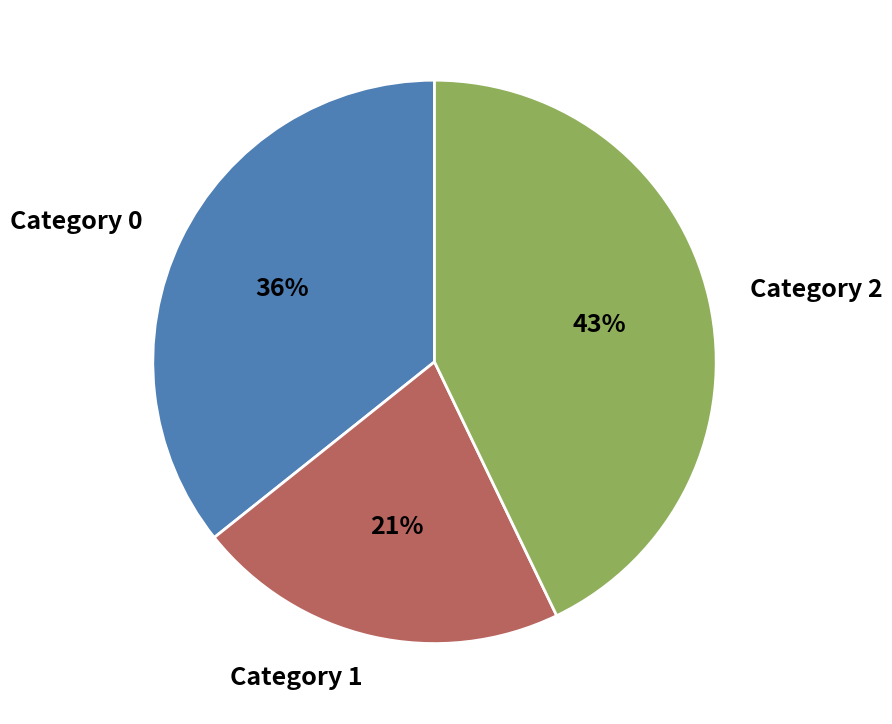

Rank the categories by value from highest to lowest.

Category 2, Category 0, Category 1